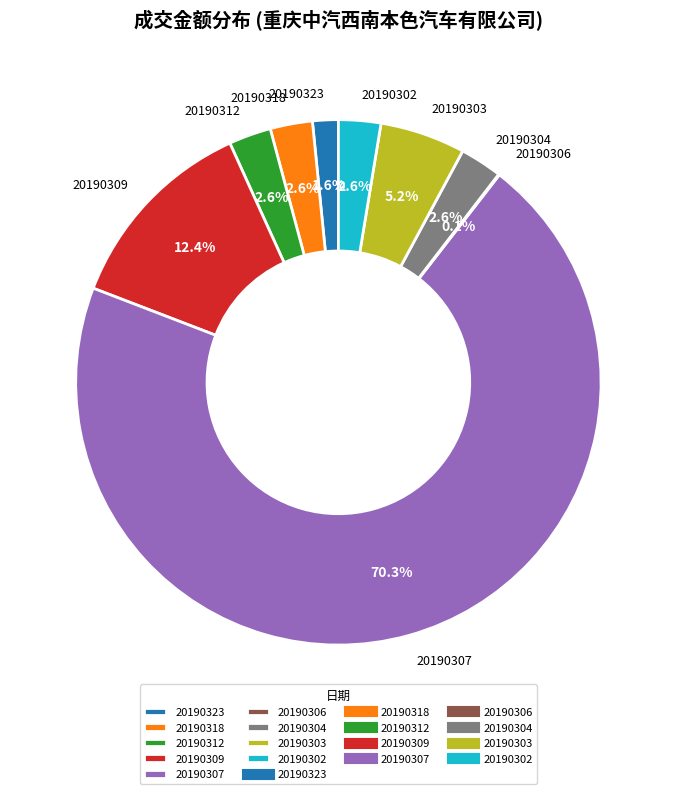

Is it true that 20190307 is 70% of the pie?

True